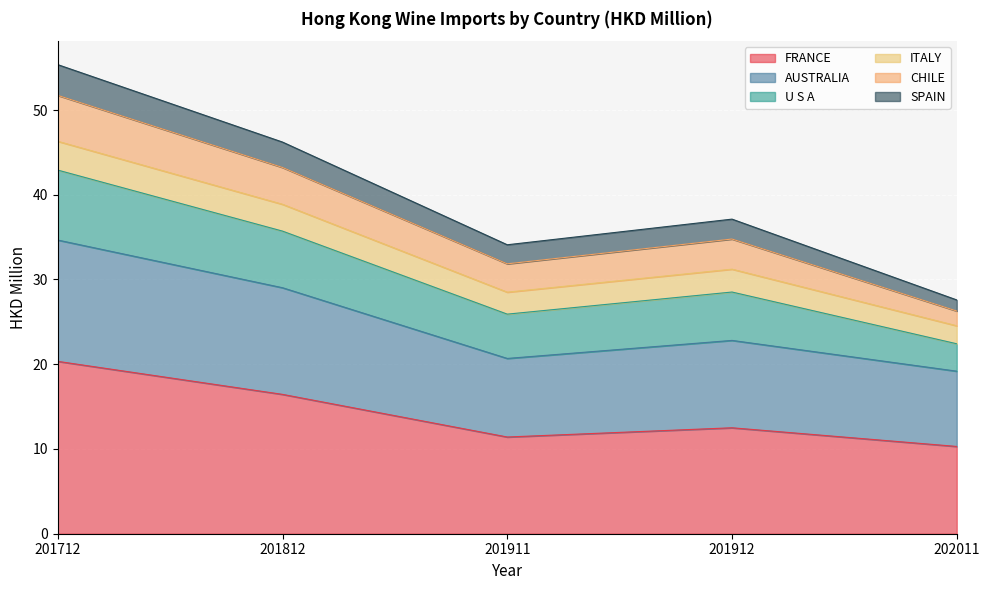

What is the highest value of the FRANCE series?

20.3